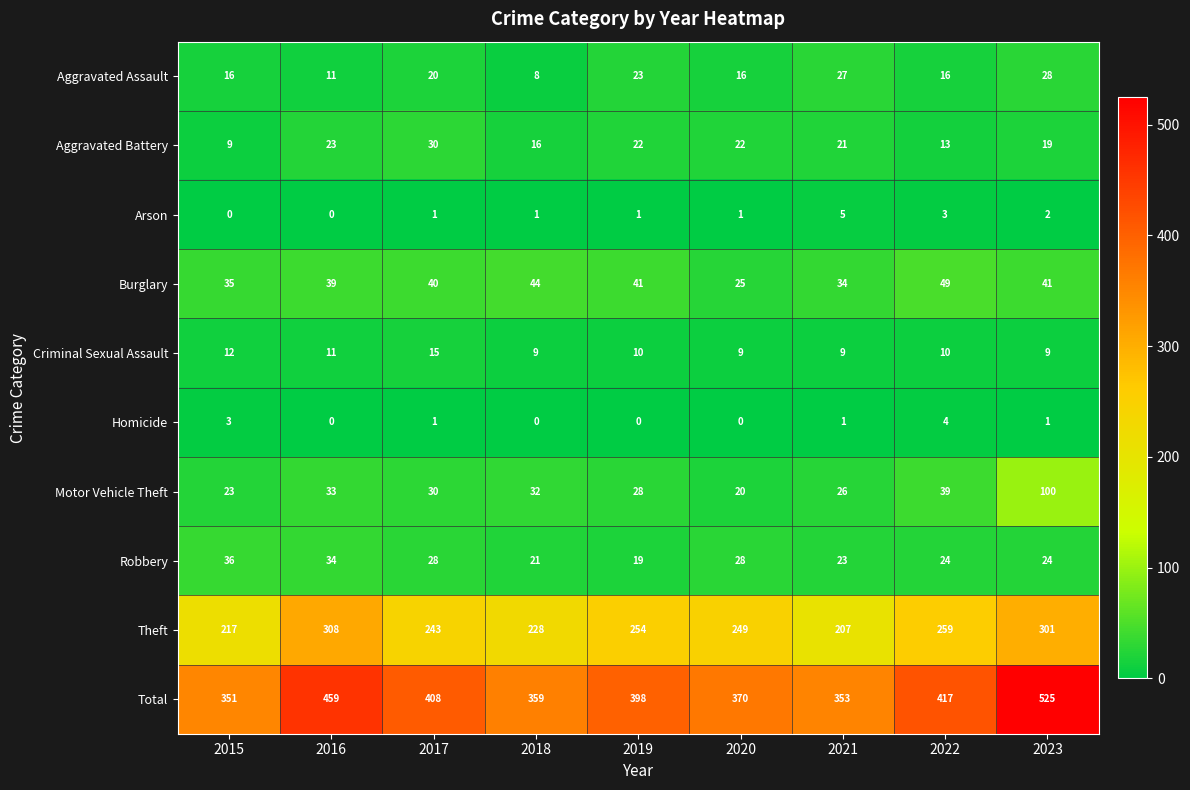

Which series has the largest total across all categories?

Total